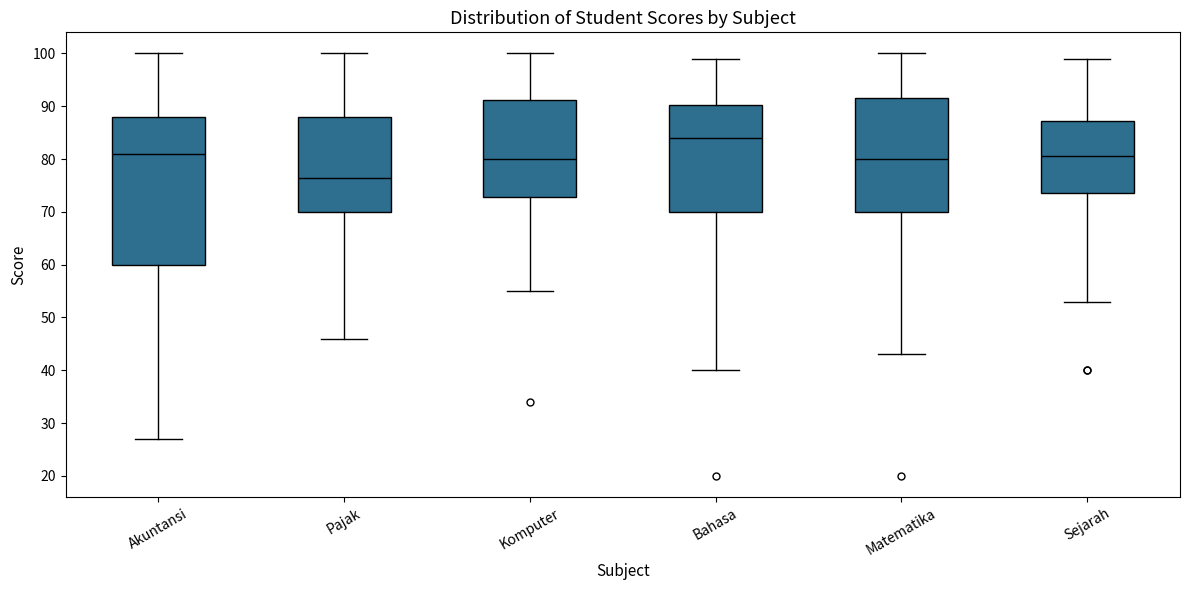

Which box is the tallest, from its lower edge to its upper edge?

Akuntansi